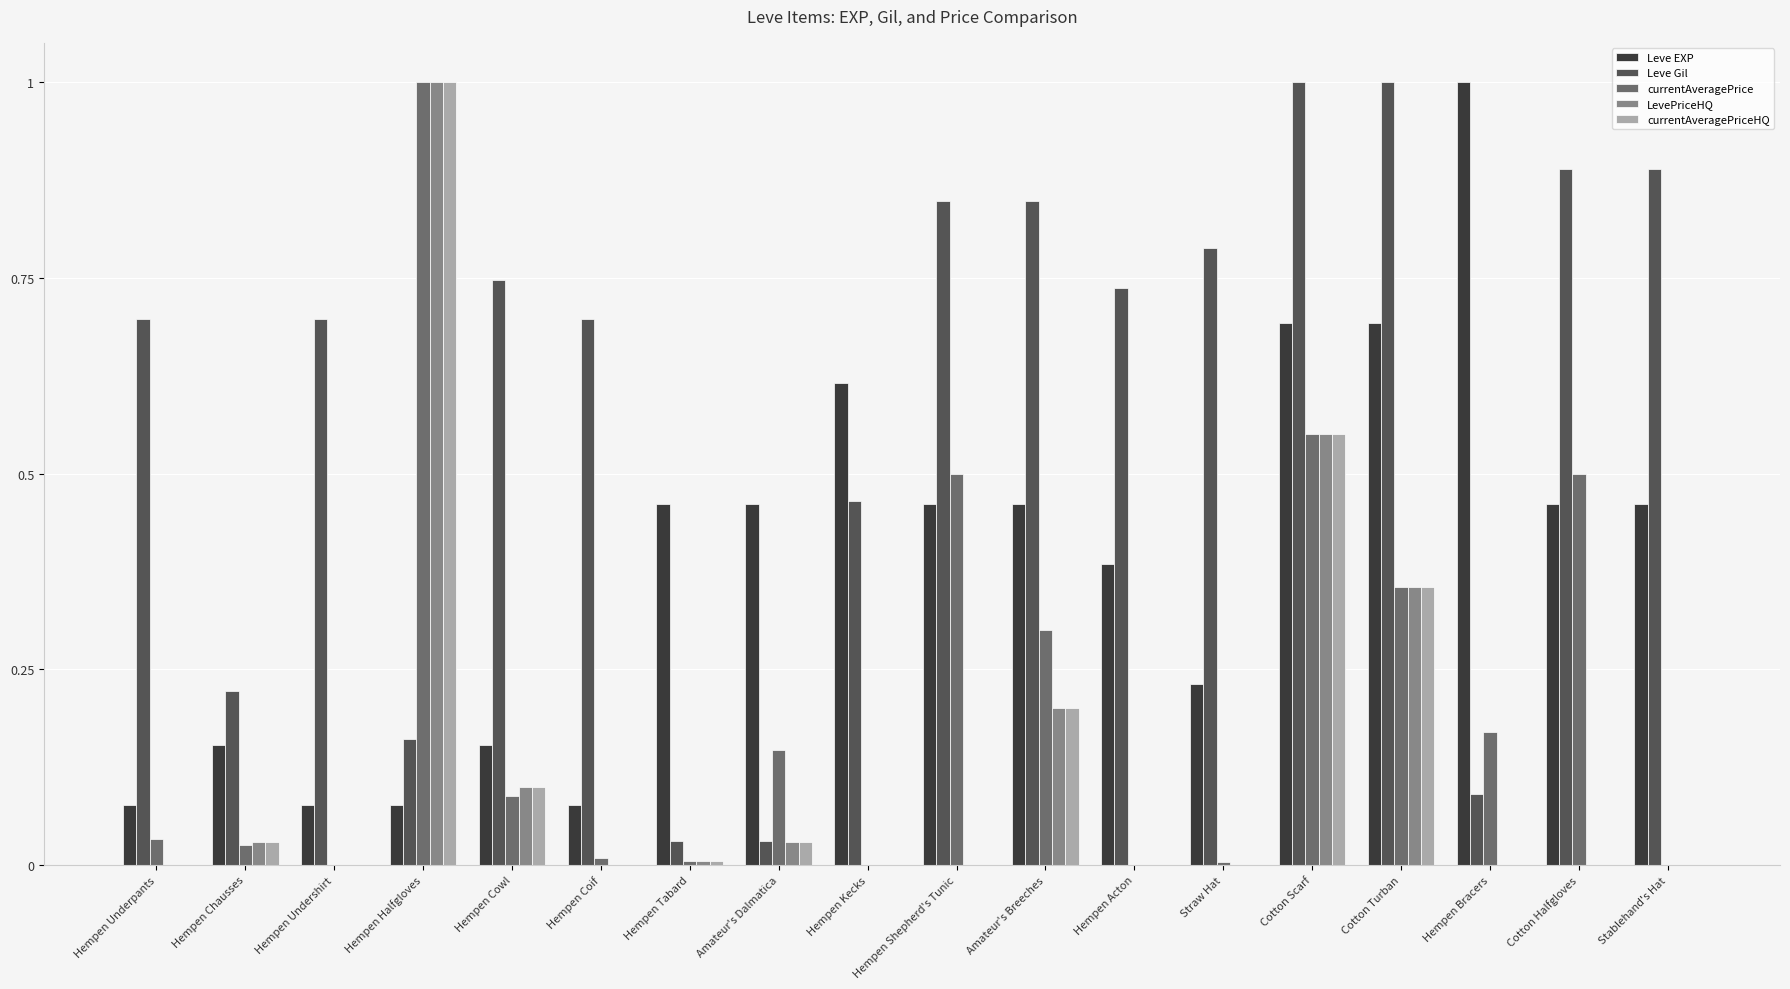

Count the number of data series in this chart.

5